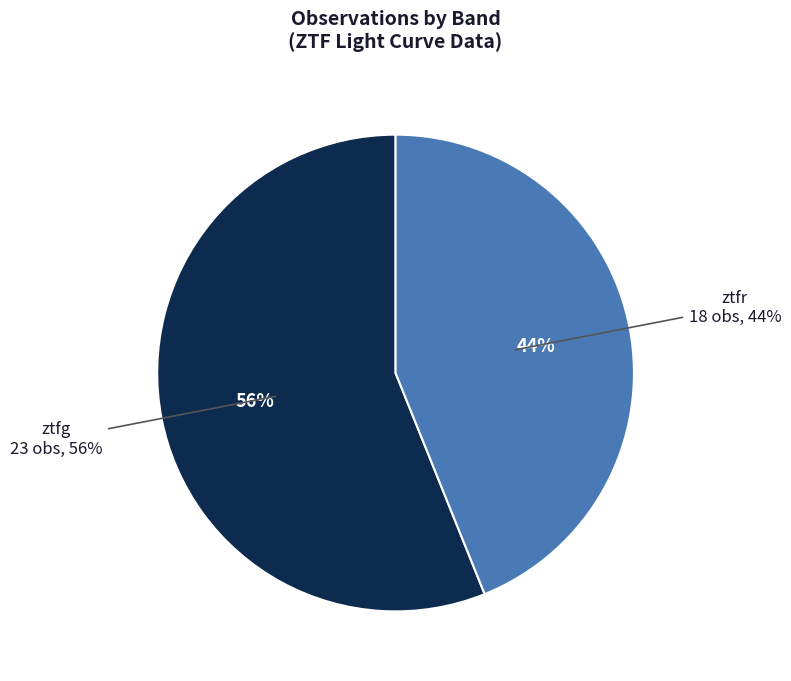

Rank the categories by value from lowest to highest.

ztfr, ztfg